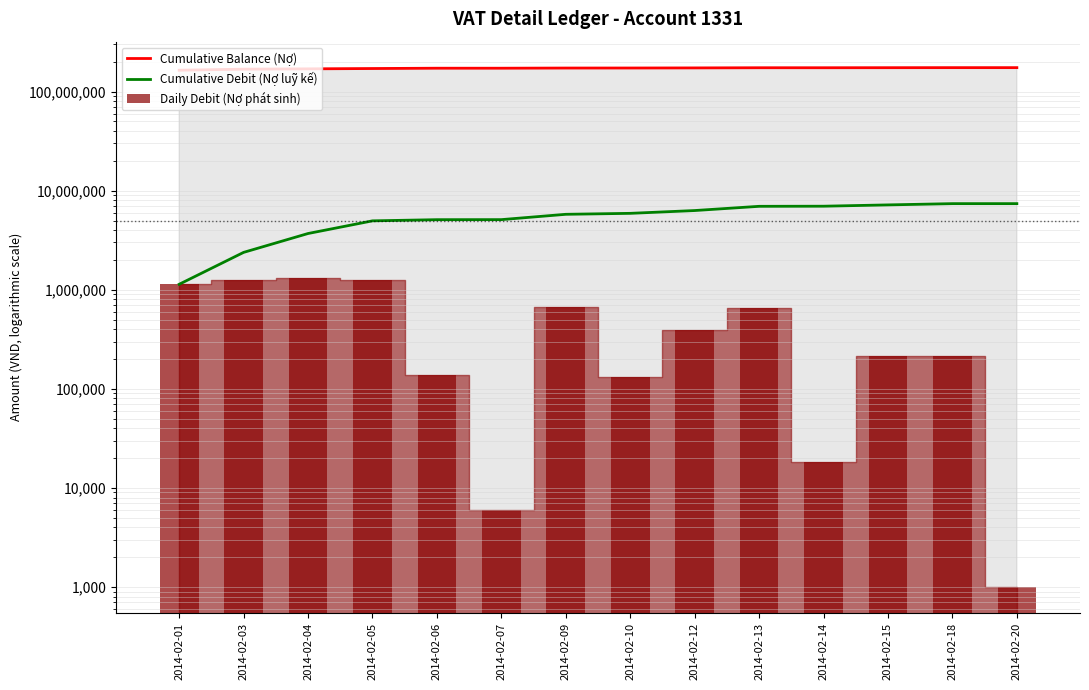

What is the spread (max minus min) of values at 2014-02-18?

174192914